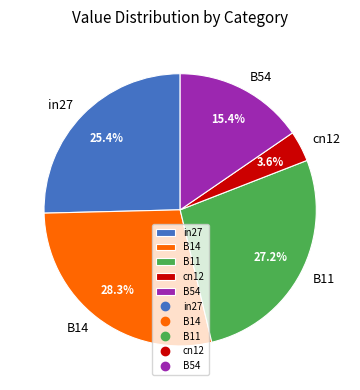

Count the number of slices in the pie.

5